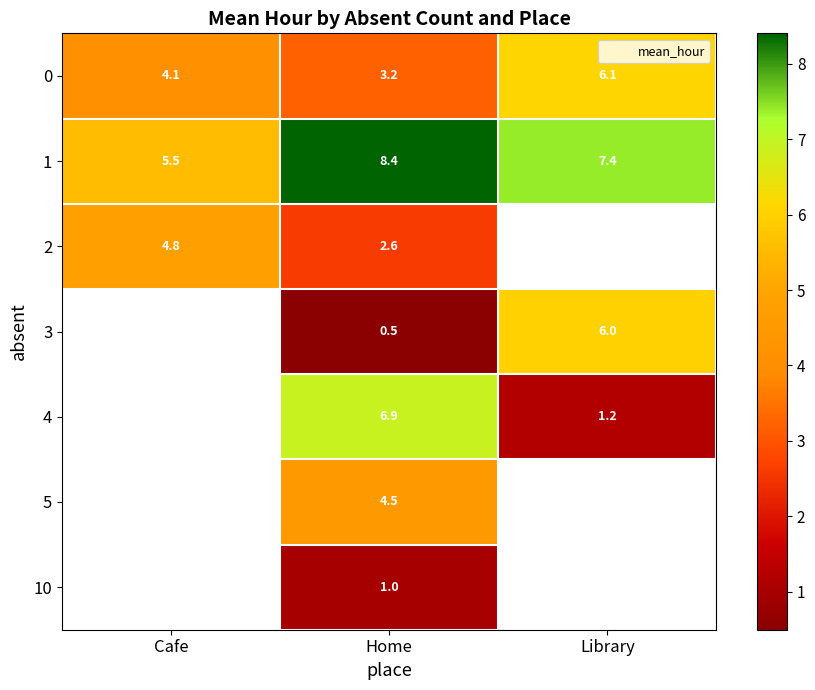

The value of 2 at Cafe is 4.8. True or false?

True